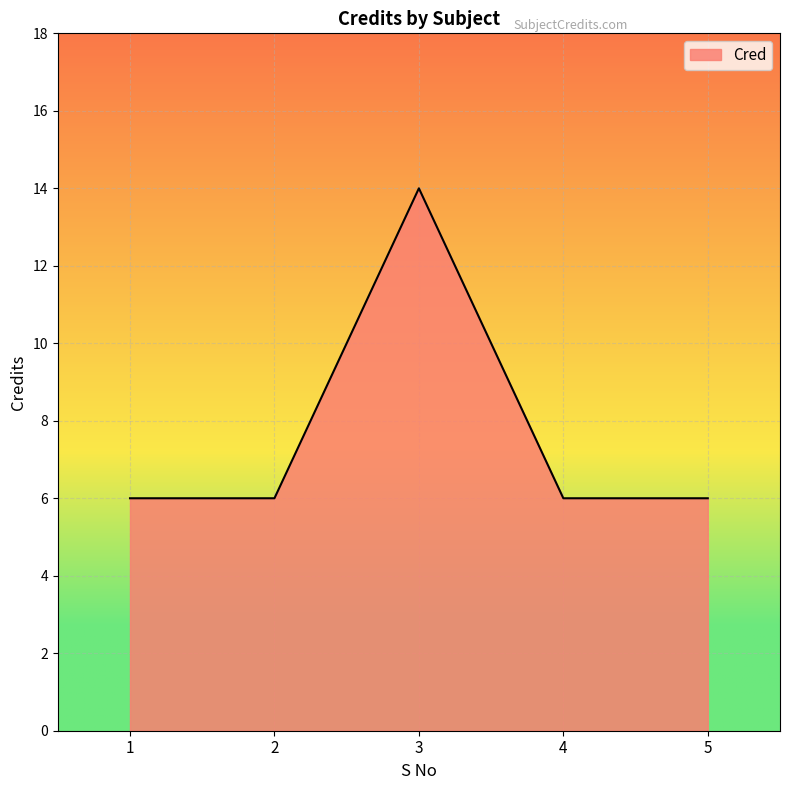

Approximately how many times larger is the value at 1 compared to 3?

0.4